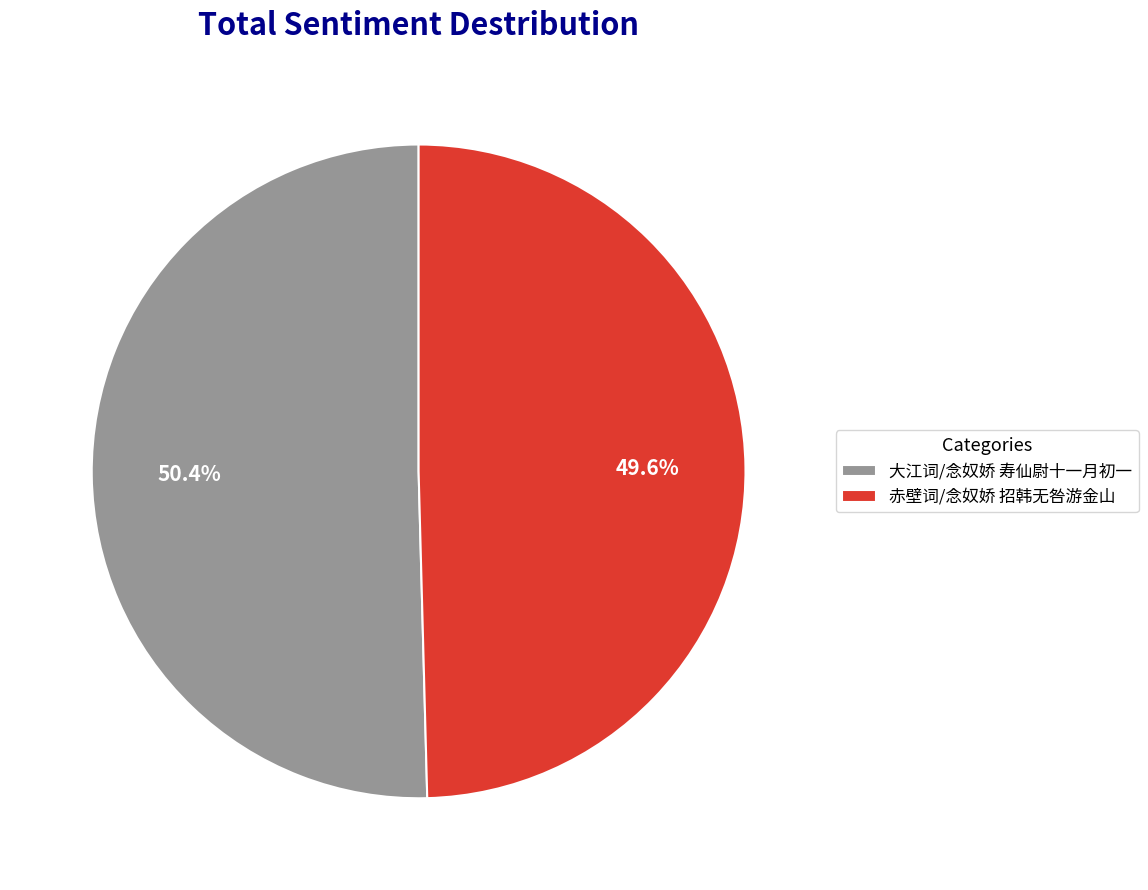

True or false: 大江词/念奴娇 寿仙尉十一月初一 accounts for 41% of the total.

False